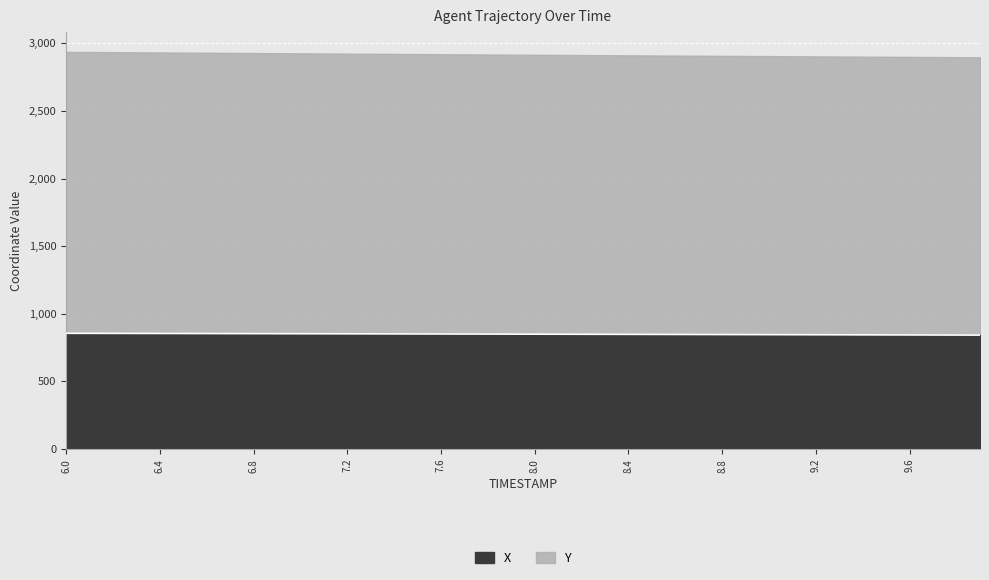

The value at 6.5 is 402.5. True or false?

False